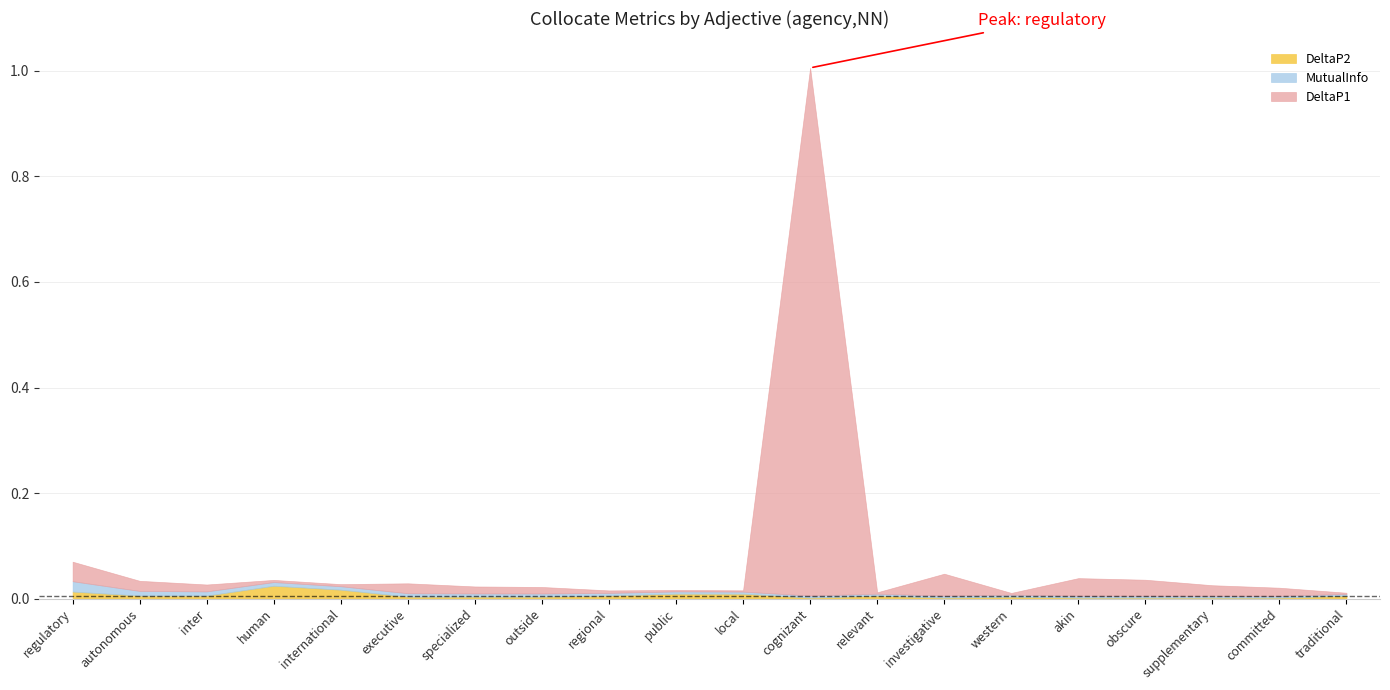

How many series are shown in this chart?

3